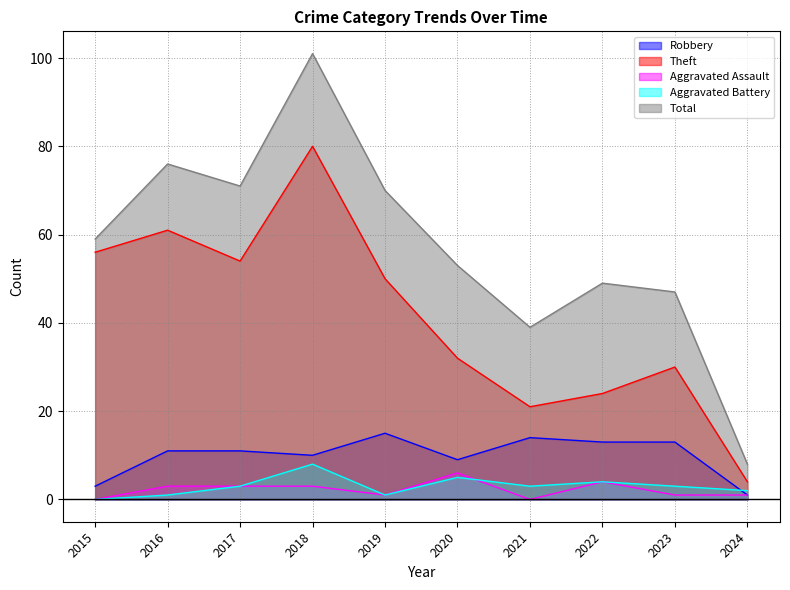

True or false: Total and Aggravated Assault intersect in this chart.

False